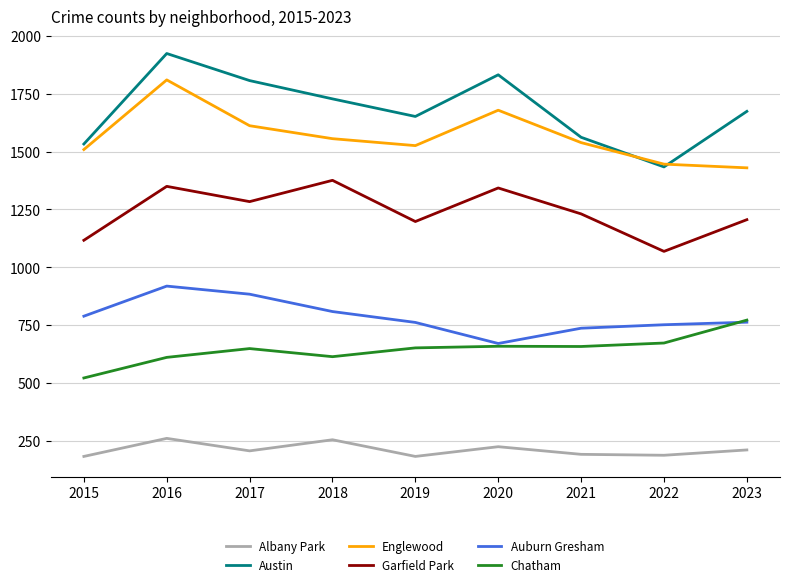

What is the sum of all Austin values?

15146